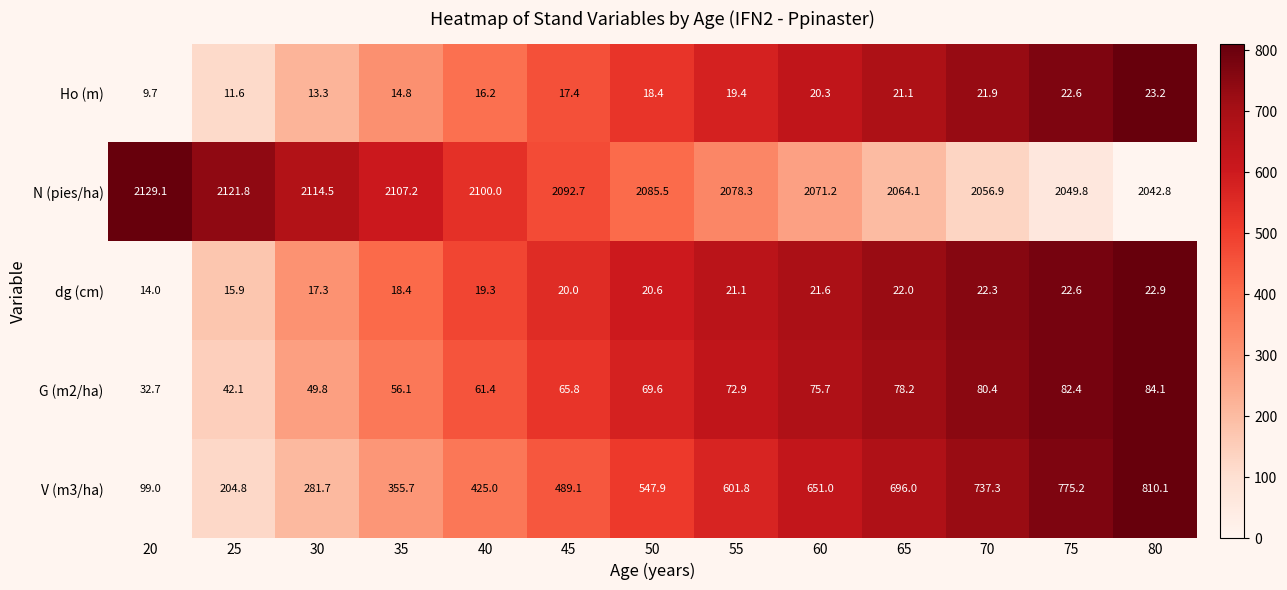

Which series has the widest spread of values?

V (m3/ha)